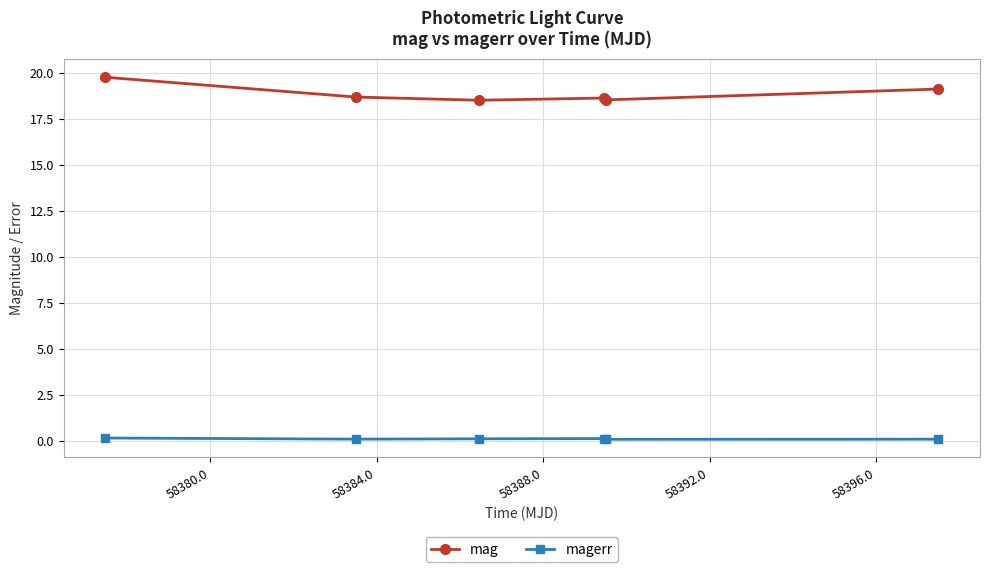

What is the smallest value displayed?

0.1